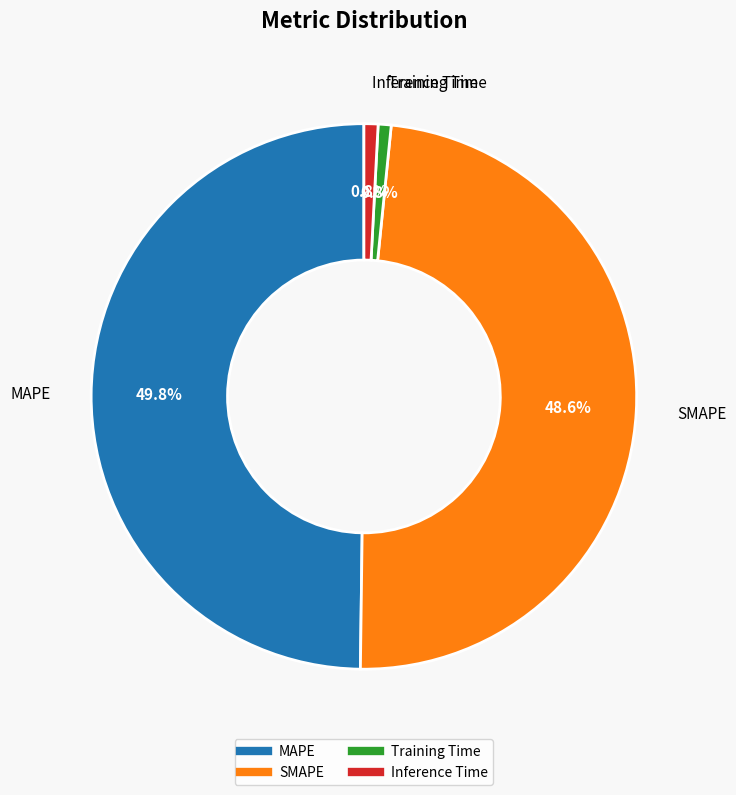

To the nearest percent, what portion does MAPE represent?

50%